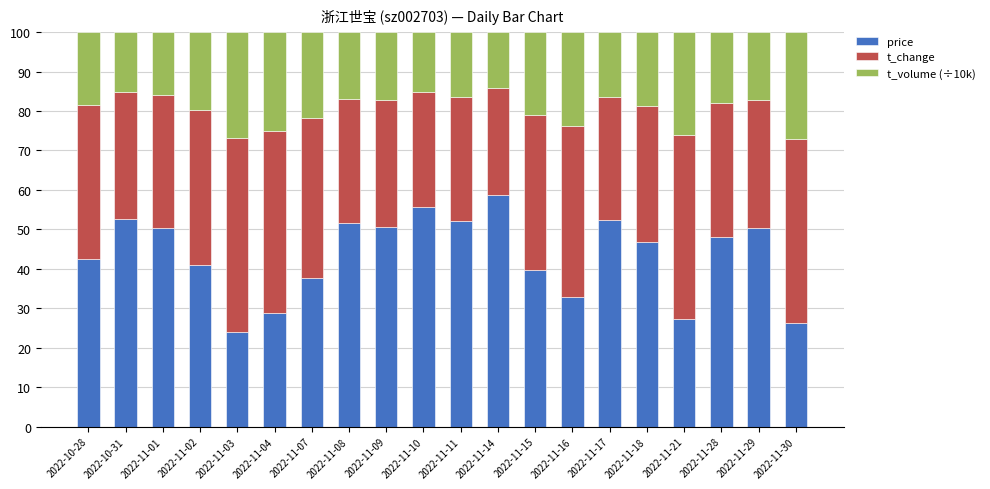

At which label does price reach its peak?

2022-11-14